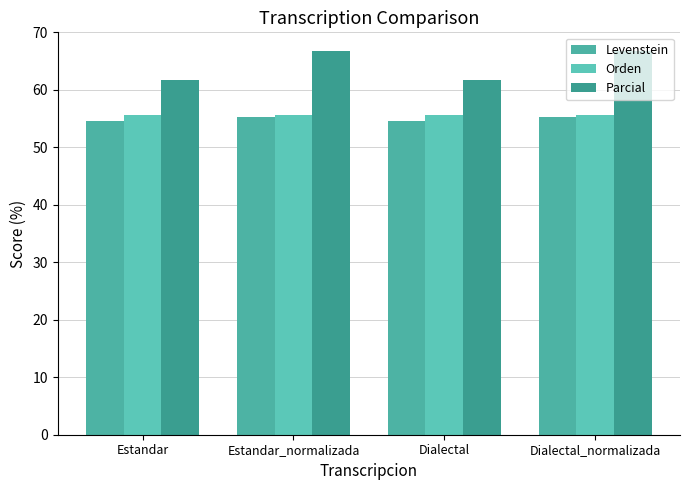

Is it true that Orden equals 94.8 at Dialectal_normalizada?

False